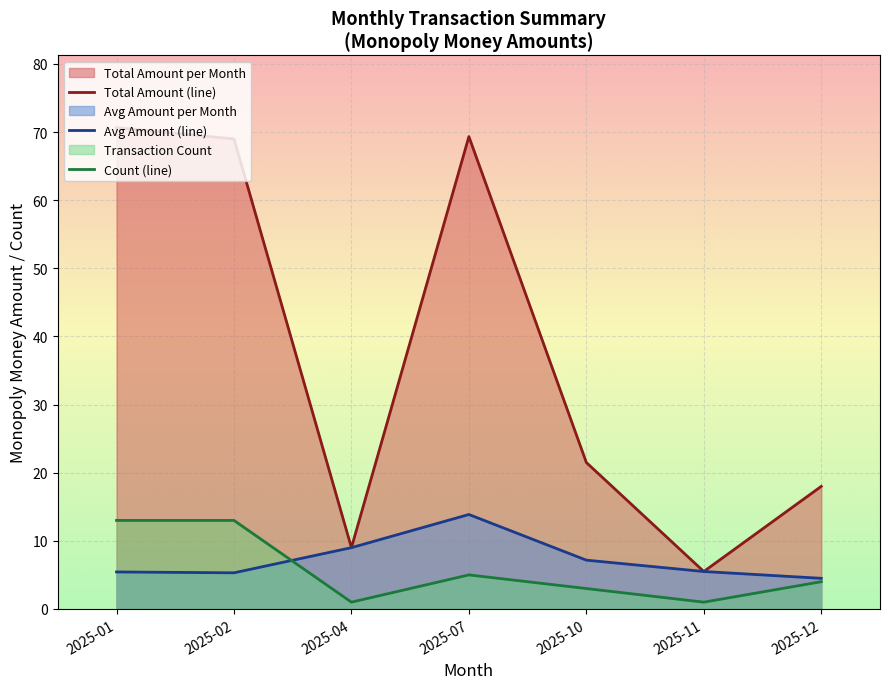

Which series has the largest range (max minus min)?

Total Amount (line)